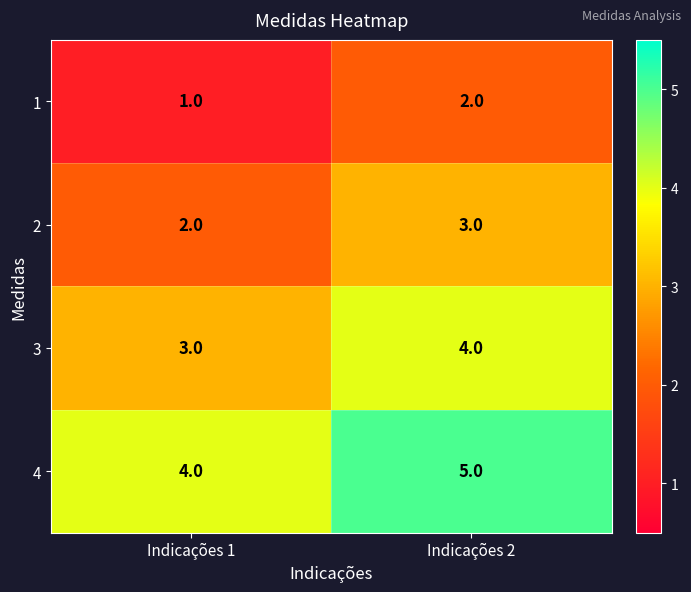

At which label is 1 closest to 1?

Indicações 1